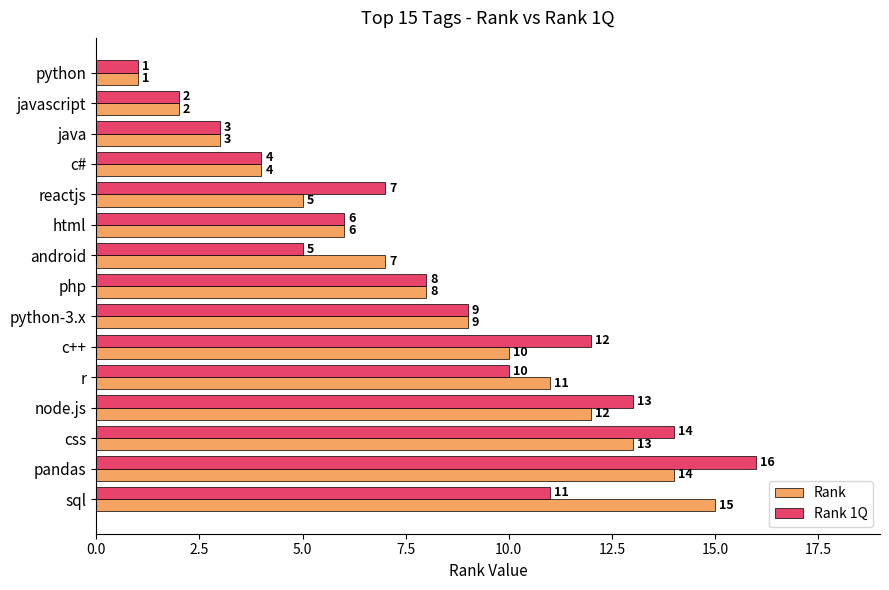

Read the Rank 1Q value at css.

14